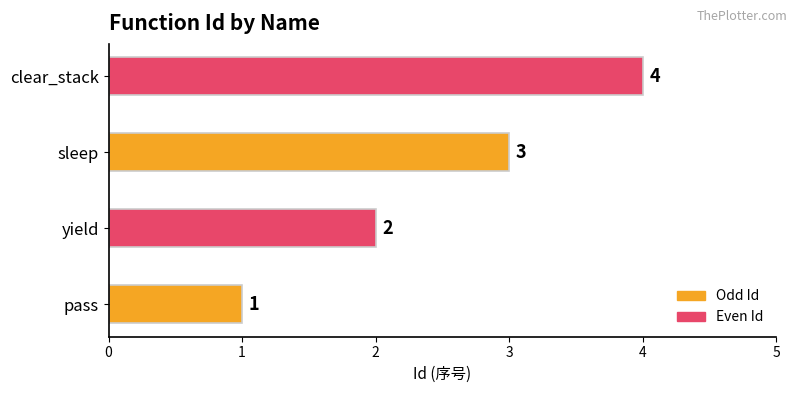

Read the value at sleep.

3